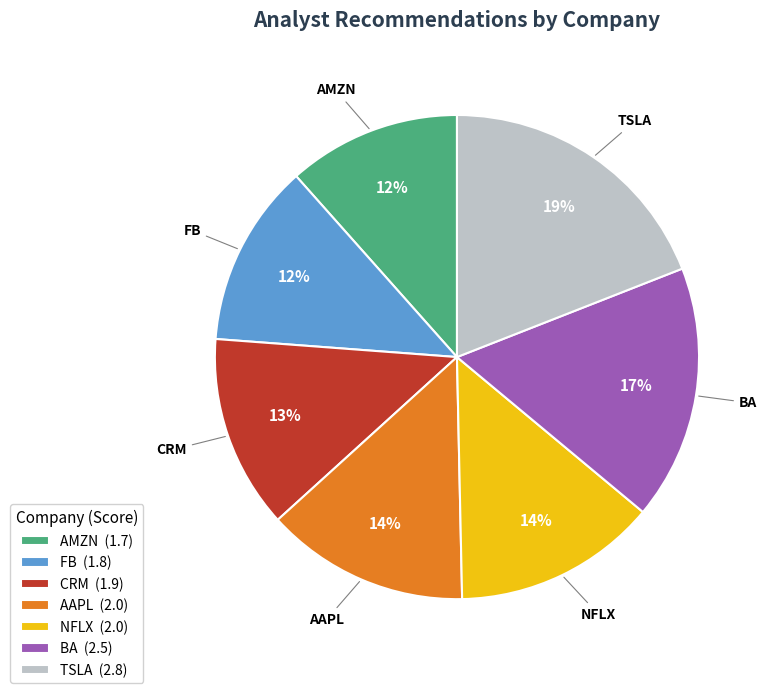

To the nearest percent, what portion does FB represent?

12%